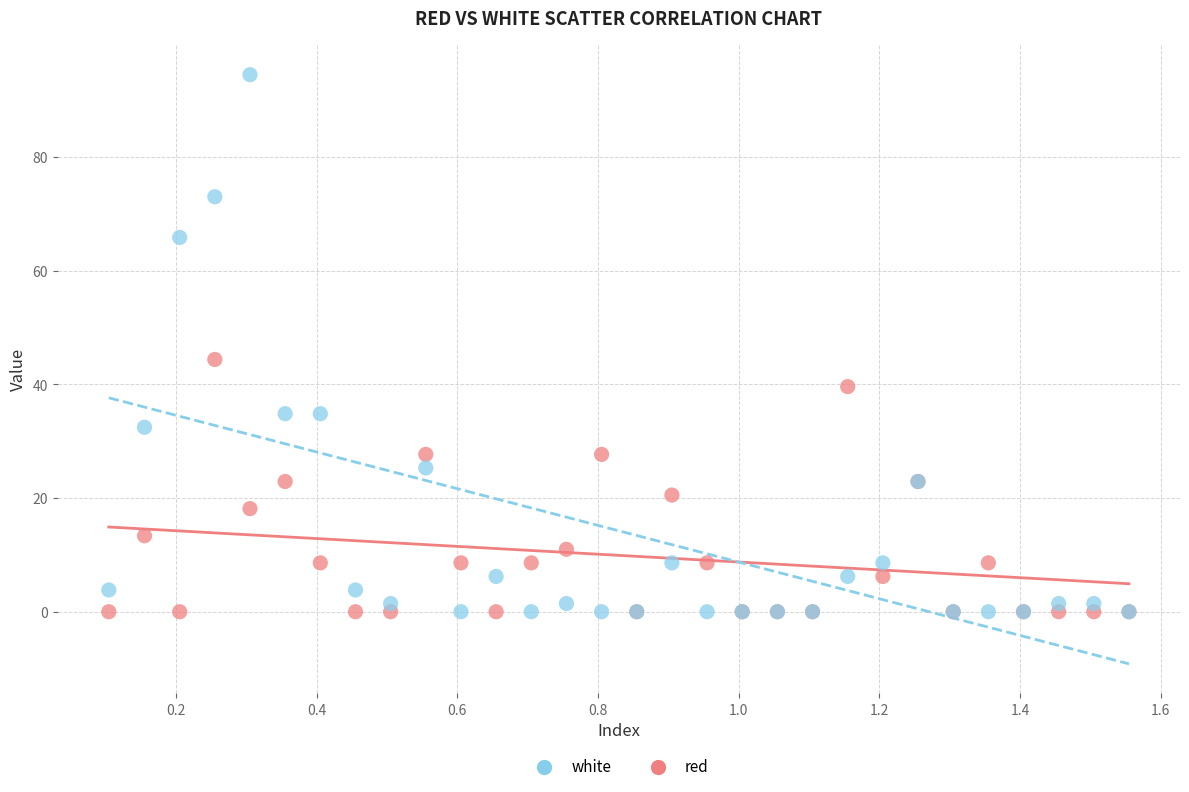

What are all the series names shown in the legend?

white, red